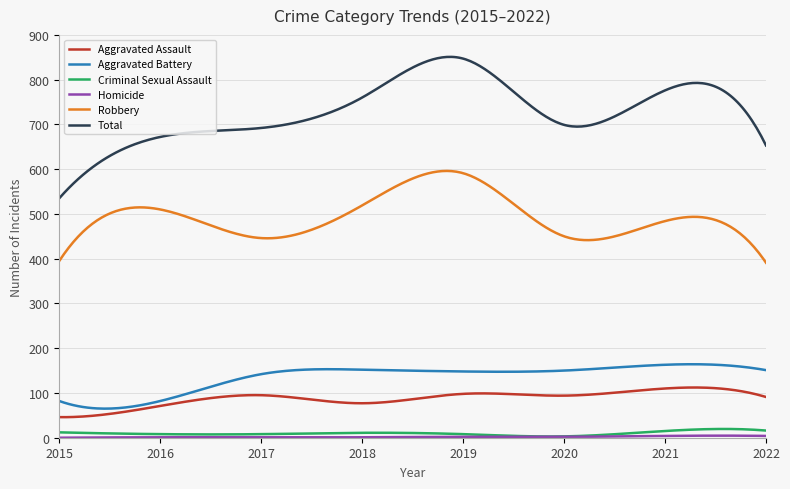

True or false: Total and Criminal Sexual Assault intersect in this chart.

False